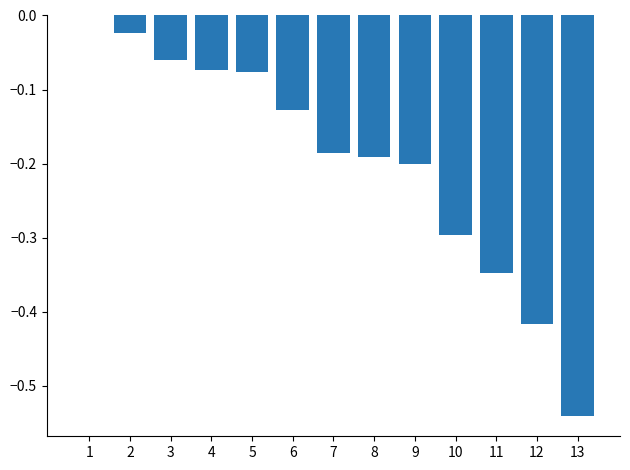

Between 9 and 3, which is larger?

3